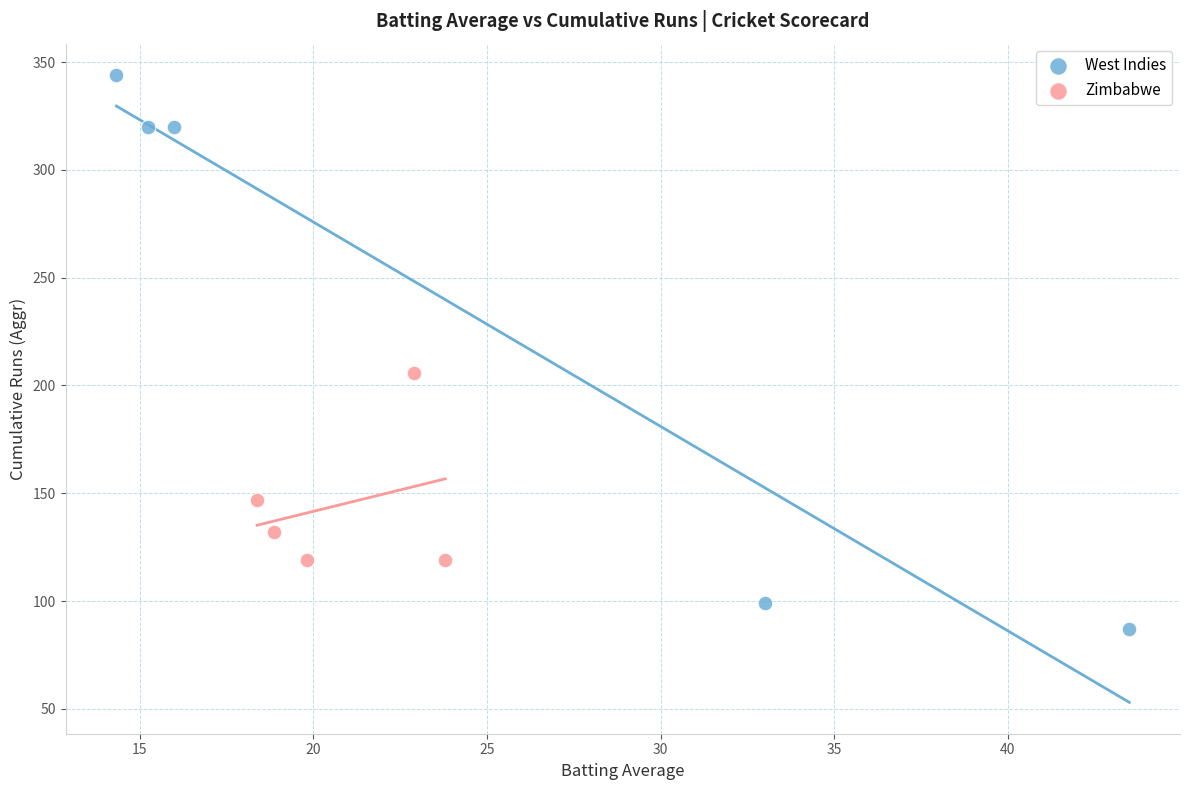

Which series contains the lowest Y value?

West Indies